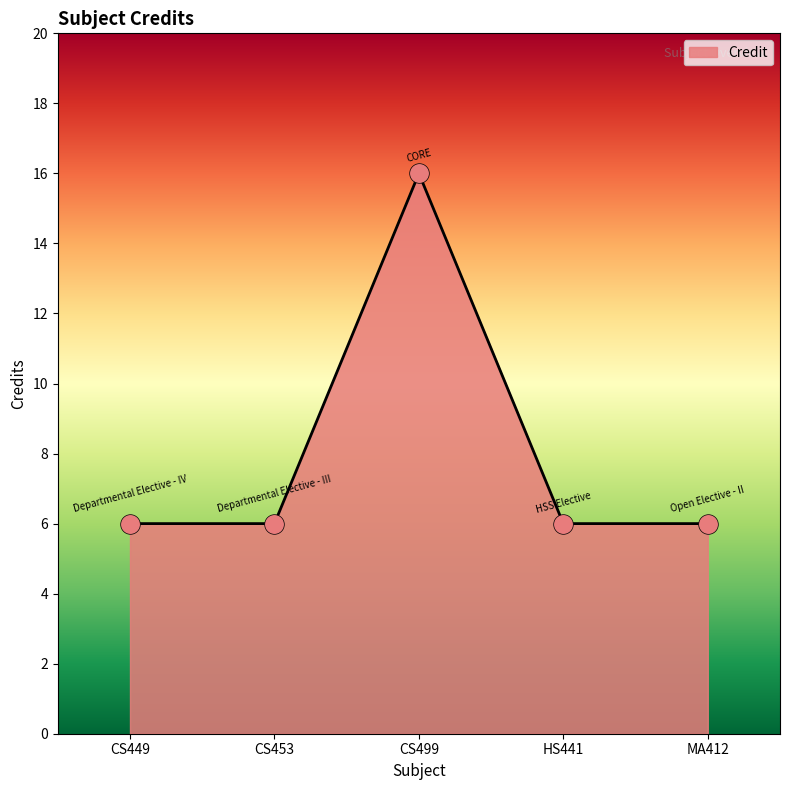

Approximately how many times larger is the value at CS453 compared to MA412?

1.0